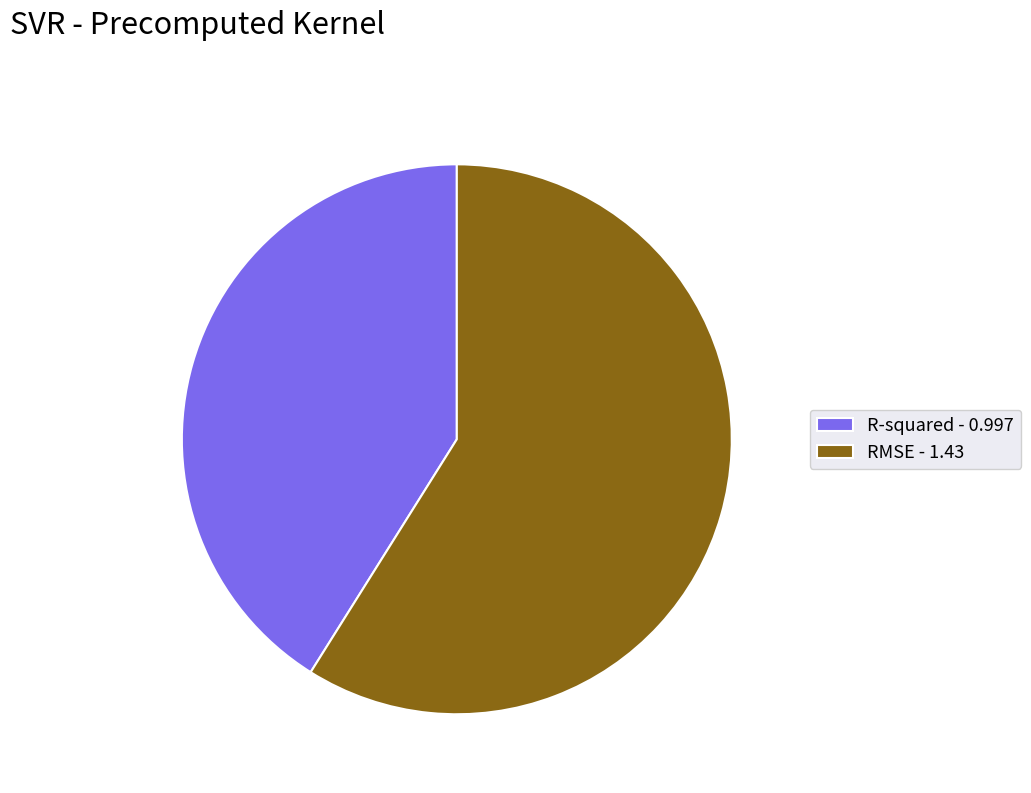

Approximately how many times larger is the value at R-squared compared to RMSE?

0.7